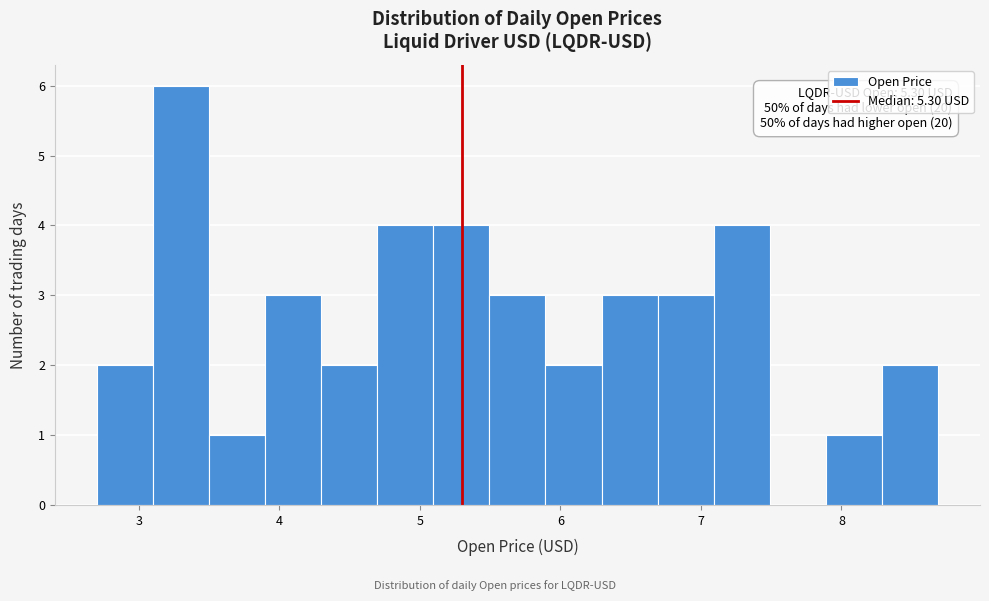

Around what value on the x-axis is the tallest bar? Give the approximate position of its centre, as read against the axis.

3.3